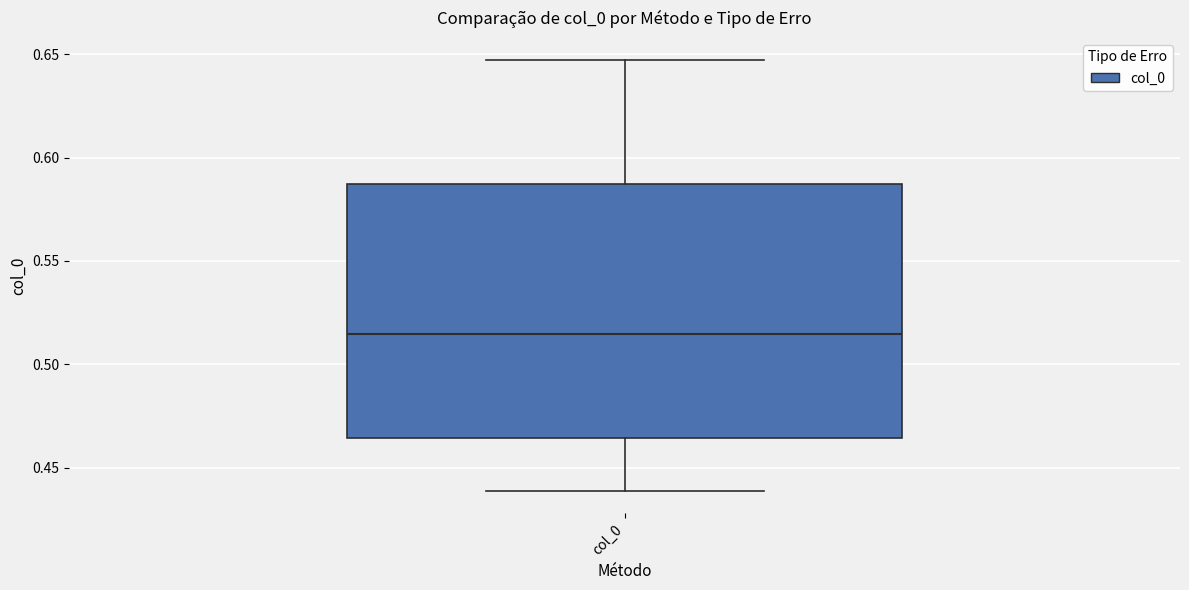

Read this box plot against the y-axis: the position of the median line, the range covered by the box, and the ends of both whiskers. The values are not printed on the chart, so give them approximately, as read against the axis.

median 0.515, box 0.465 to 0.585, whiskers 0.440 to 0.645